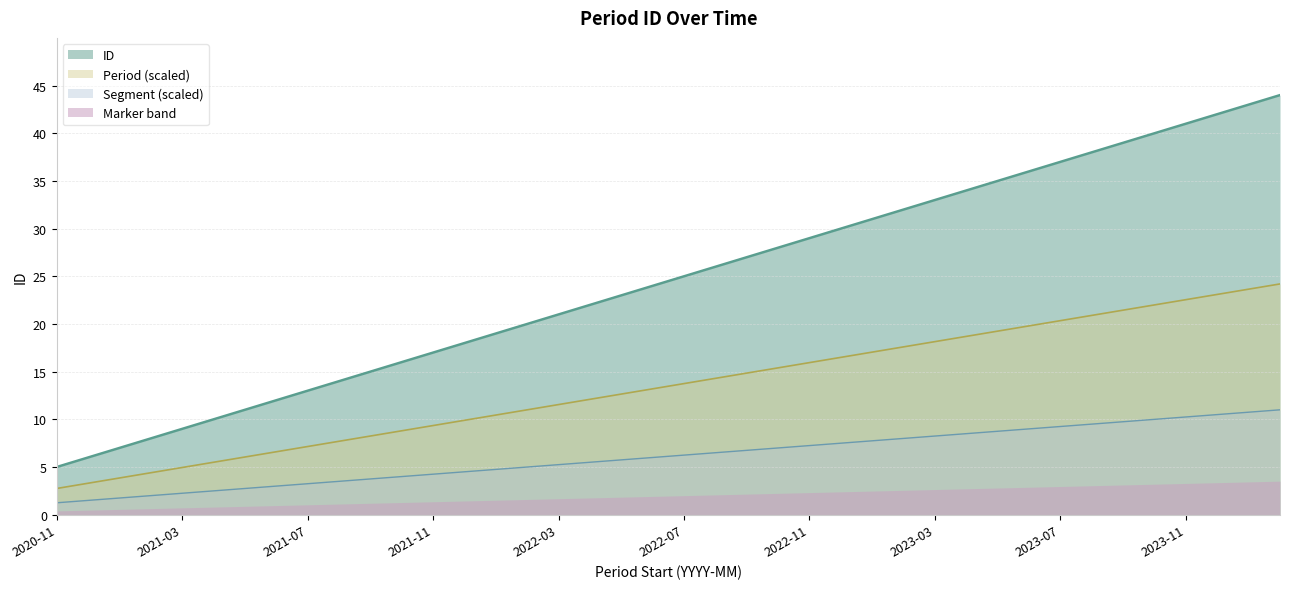

Reading left to right, extract all data points from this chart.

2020-11=5	2020-12=6	2021-01=7	2021-02=8	2021-03=9	2021-04=10	2021-05=11	2021-06=12	2021-07=13	2021-08=14	2021-09=15	2021-10=16	2021-11=17	2021-12=18	2022-01=19	2022-02=20	2022-03=21	2022-04=22	2022-05=23	2022-06=24	2022-07=25	2022-08=26	2022-09=27	2022-10=28	2022-11=29	2022-12=30	2023-01=31	2023-02=32	2023-03=33	2023-04=34	2023-05=35	2023-06=36	2023-07=37	2023-08=38	2023-09=39	2023-10=40	2023-11=41	2023-12=42	2024-01=43	2024-02=44